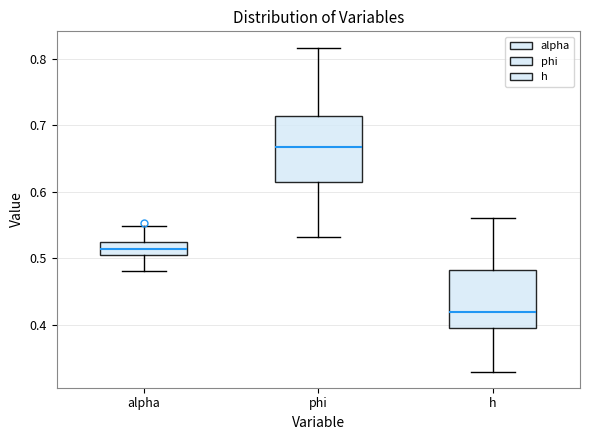

Reading left to right, read every box against the y-axis: the position of its median line, the range the box covers, and the ends of its whiskers. The values are not printed on the chart, so give them approximately, as read against the axis.

alpha: median 0.51 (inside the box), box 0.51 to 0.52, whiskers 0.48 to 0.55
phi: median 0.67, box 0.61 to 0.71, whiskers 0.53 to 0.82
h: median 0.42, box 0.39 to 0.48, whiskers 0.33 to 0.56